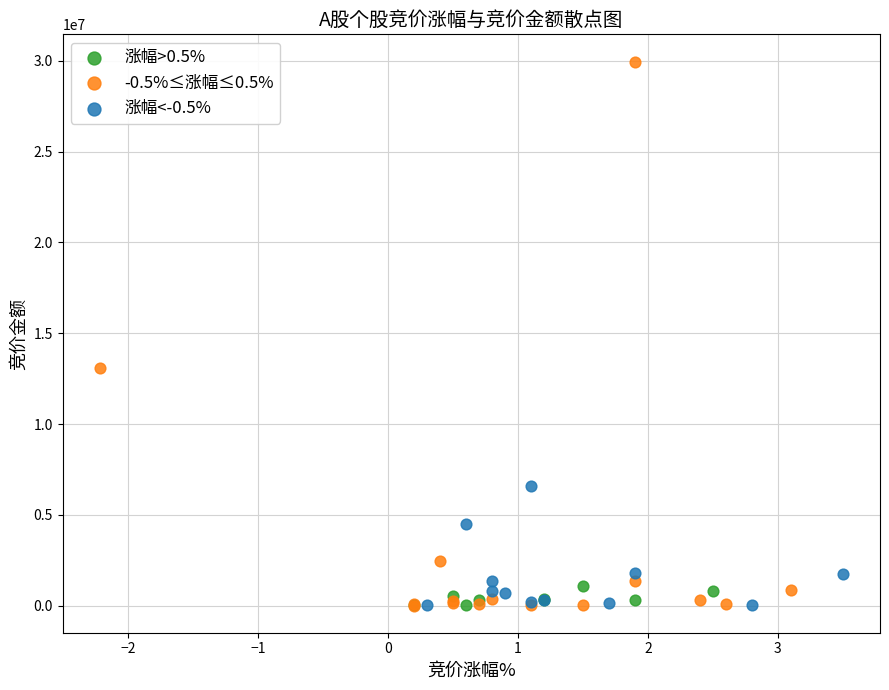

Which series has the largest Y range (max minus min)?

-0.5%≤涨幅≤0.5%